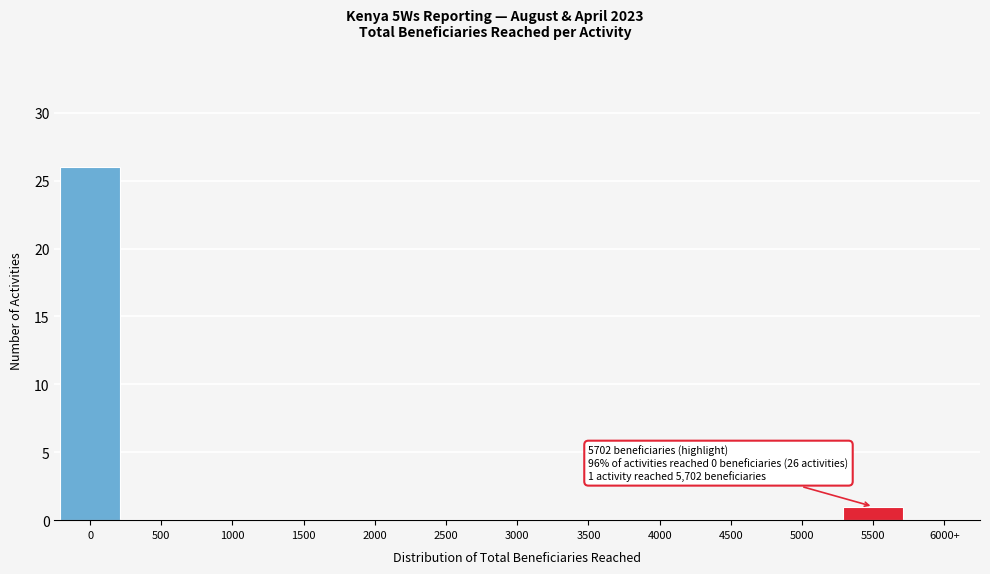

Reading right to left, what are all the values shown in this chart?

6000+=0	5500=1	5000=0	4500=0	4000=0	3500=0	3000=0	2500=0	2000=0	1500=0	1000=0	500=0	0=26